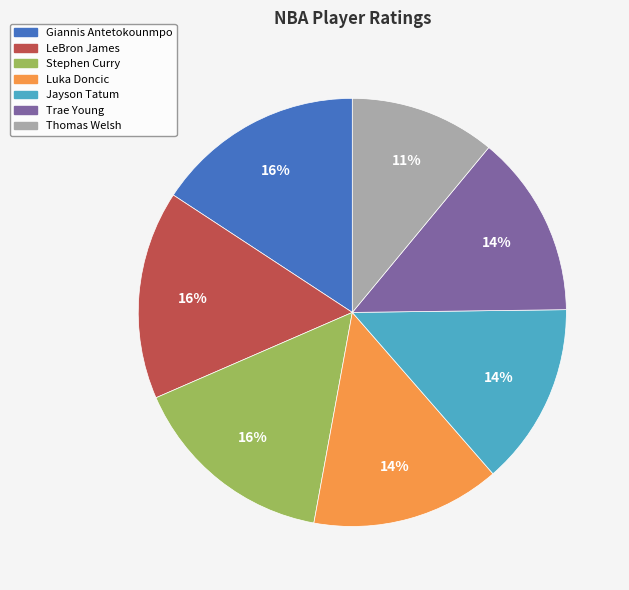

Do Giannis Antetokounmpo and Trae Young together represent more than half of the pie?

No